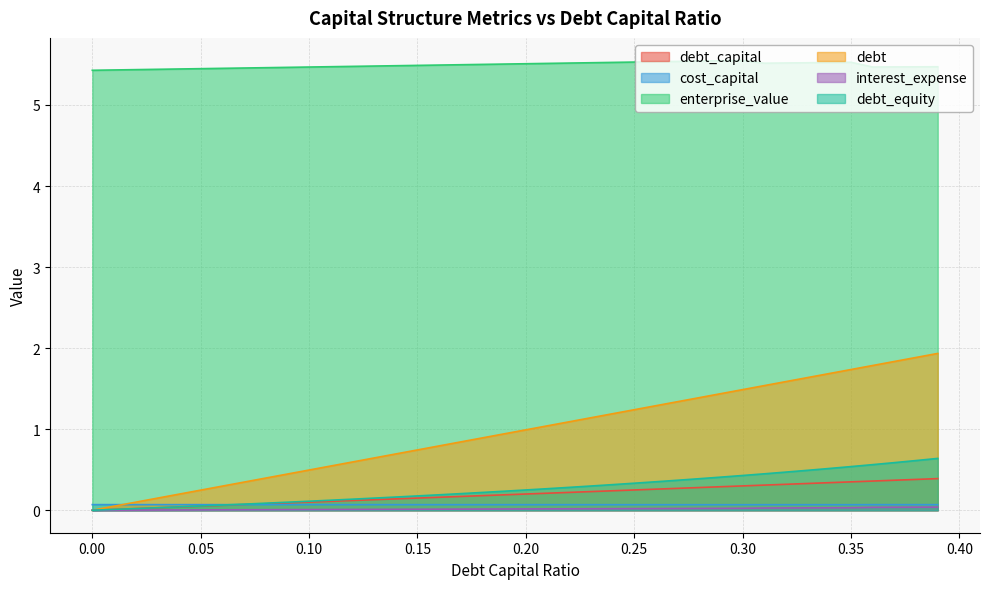

True or false: cost_capital and interest_expense intersect in this chart.

False